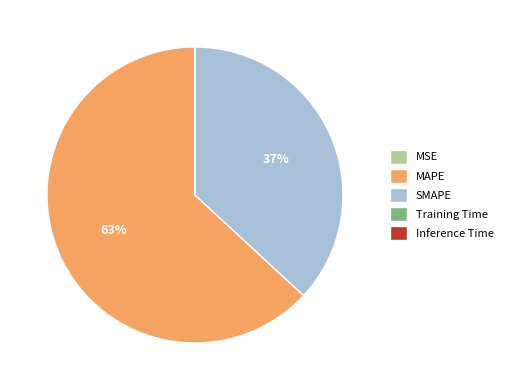

True or false: SMAPE accounts for 37% of the total.

True